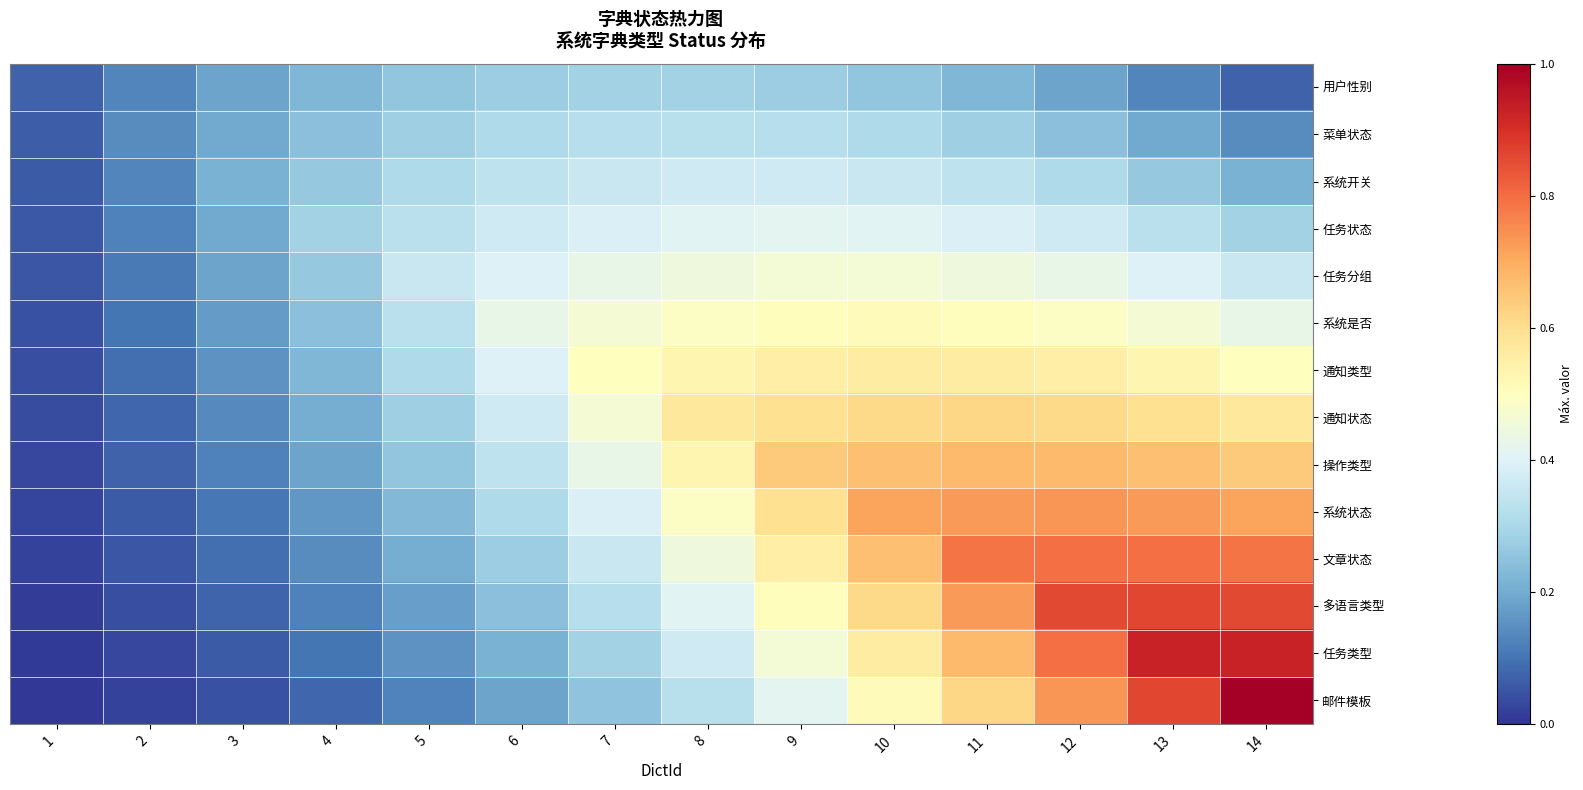

Reading left to right, what are all the values shown in this chart?

用户性别: 1=0.1	2=0.1	3=0.2	4=0.2	5=0.3	6=0.3	7=0.3	8=0.3	9=0.3	10=0.3	11=0.2	12=0.2	13=0.1	14=0.1
菜单状态: 1=0.1	2=0.1	3=0.2	4=0.2	5=0.3	6=0.3	7=0.3	8=0.3	9=0.3	10=0.3	11=0.3	12=0.2	13=0.2	14=0.1
系统开关: 1=0.1	2=0.1	3=0.2	4=0.3	5=0.3	6=0.3	7=0.4	8=0.4	9=0.4	10=0.4	11=0.3	12=0.3	13=0.3	14=0.2
任务状态: 1=0.1	2=0.1	3=0.2	4=0.3	5=0.3	6=0.4	7=0.4	8=0.4	9=0.4	10=0.4	11=0.4	12=0.4	13=0.3	14=0.3
任务分组: 1=0.1	2=0.1	3=0.2	4=0.3	5=0.4	6=0.4	7=0.4	8=0.4	9=0.5	10=0.5	11=0.4	12=0.4	13=0.4	14=0.4
系统是否: 1=0.0	2=0.1	3=0.2	4=0.2	5=0.3	6=0.4	7=0.5	8=0.5	9=0.5	10=0.5	11=0.5	12=0.5	13=0.5	14=0.4
通知类型: 1=0.0	2=0.1	3=0.2	4=0.2	5=0.3	6=0.4	7=0.5	8=0.5	9=0.6	10=0.6	11=0.6	12=0.6	13=0.5	14=0.5
通知状态: 1=0.0	2=0.1	3=0.1	4=0.2	5=0.3	6=0.4	7=0.5	8=0.6	9=0.6	10=0.6	11=0.6	12=0.6	13=0.6	14=0.6
操作类型: 1=0.0	2=0.1	3=0.1	4=0.2	5=0.3	6=0.3	7=0.4	8=0.5	9=0.6	10=0.7	11=0.7	12=0.7	13=0.7	14=0.6
系统状态: 1=0.0	2=0.1	3=0.1	4=0.2	5=0.2	6=0.3	7=0.4	8=0.5	9=0.6	10=0.7	11=0.7	12=0.7	13=0.7	14=0.7
文章状态: 1=0.0	2=0.1	3=0.1	4=0.1	5=0.2	6=0.3	7=0.4	8=0.4	9=0.6	10=0.7	11=0.8	12=0.8	13=0.8	14=0.8
多语言类型: 1=0.0	2=0.0	3=0.1	4=0.1	5=0.2	6=0.2	7=0.3	8=0.4	9=0.5	10=0.6	11=0.7	12=0.9	13=0.9	14=0.9
任务类型: 1=0.0	2=0.0	3=0.1	4=0.1	5=0.2	6=0.2	7=0.3	8=0.4	9=0.5	10=0.6	11=0.7	12=0.8	13=0.9	14=0.9
邮件模板: 1=0.0	2=0.0	3=0.0	4=0.1	5=0.1	6=0.2	7=0.2	8=0.3	9=0.4	10=0.5	11=0.6	12=0.7	13=0.9	14=1.0